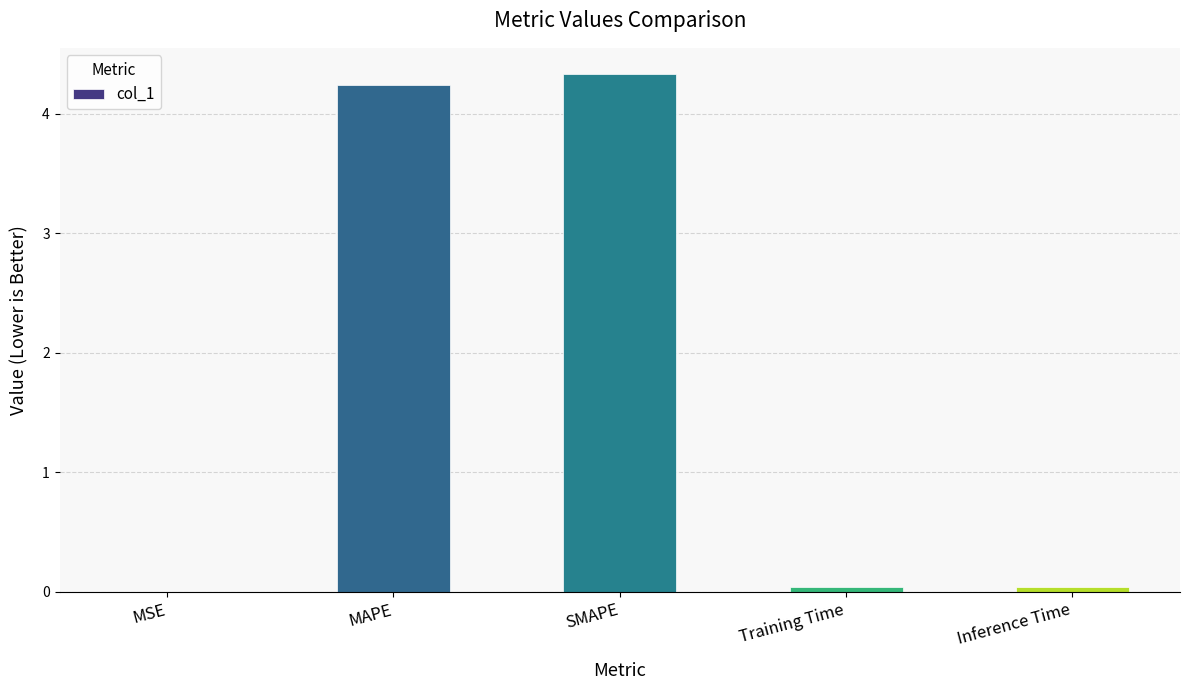

What is the change in value from MAPE to Training Time?

-4.2